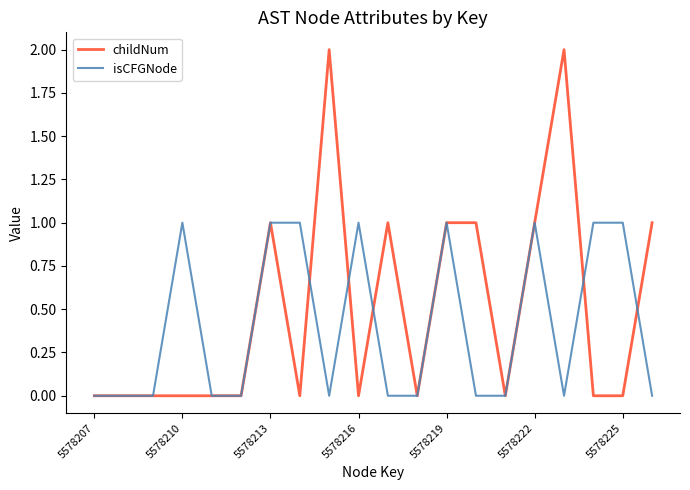

True or false: childNum has more than 1 points higher than both neighbors.

True